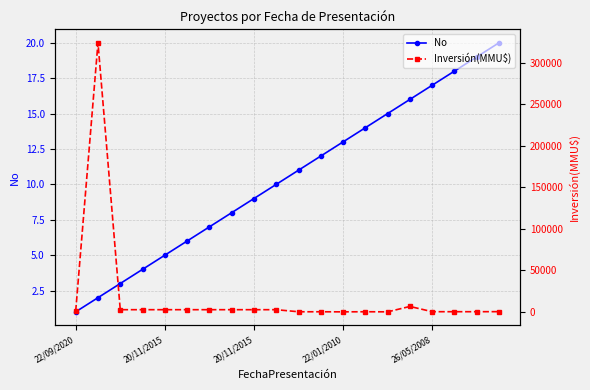

The No series shows 9 at 26/05/2008. True or false?

False